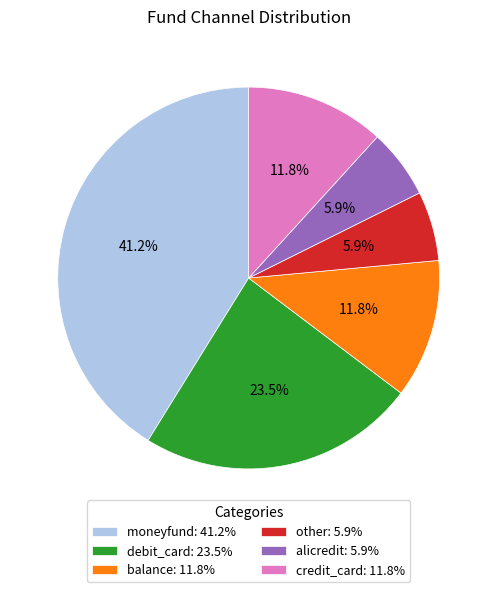

To the nearest percent, what percentage of the pie is balance?

12%